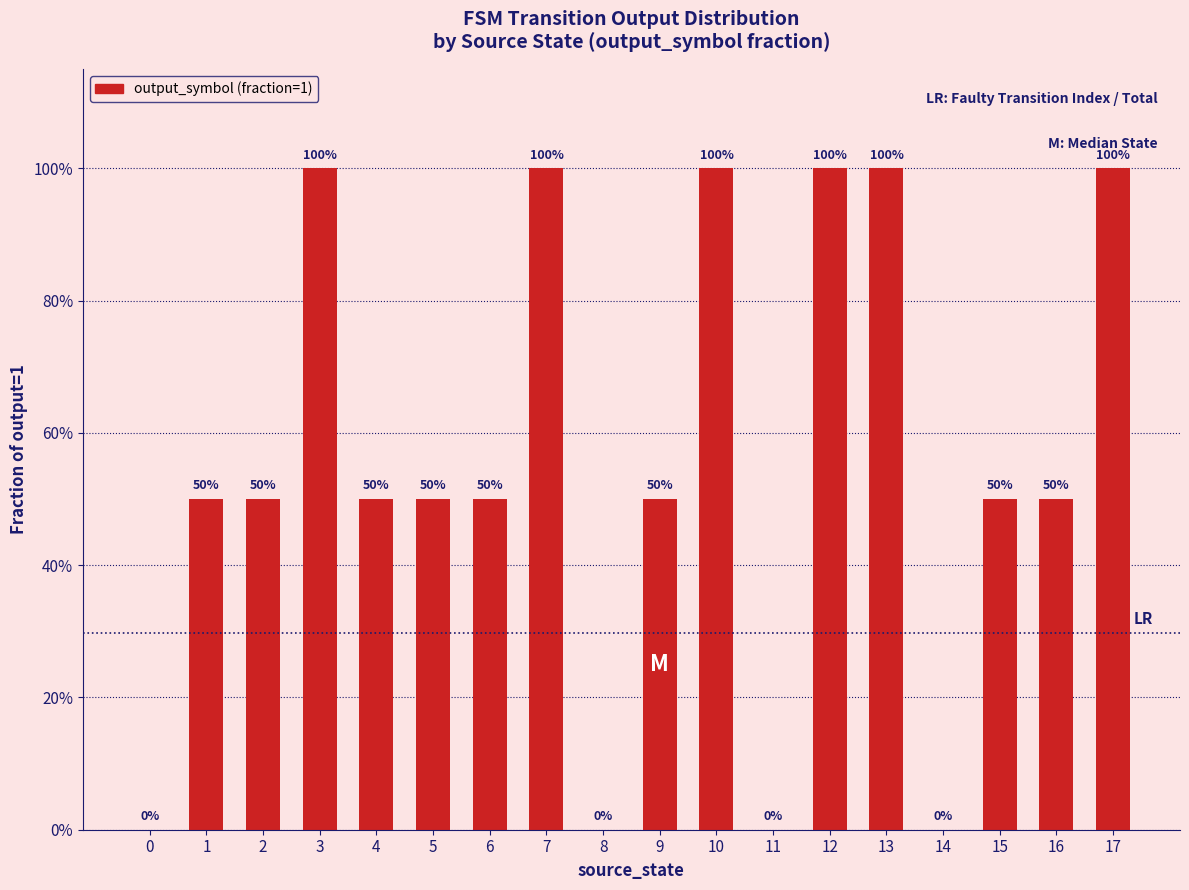

True or false: the data shows 0.0 at 0.

True